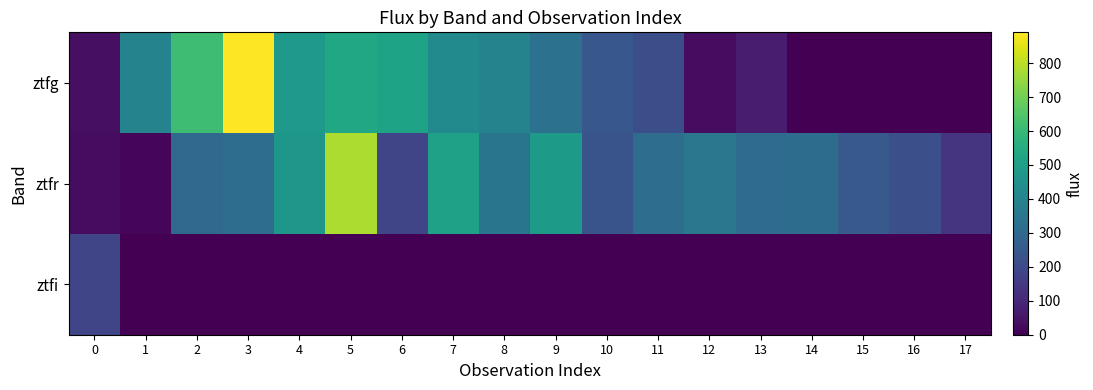

Which category has the highest value across all series?

3